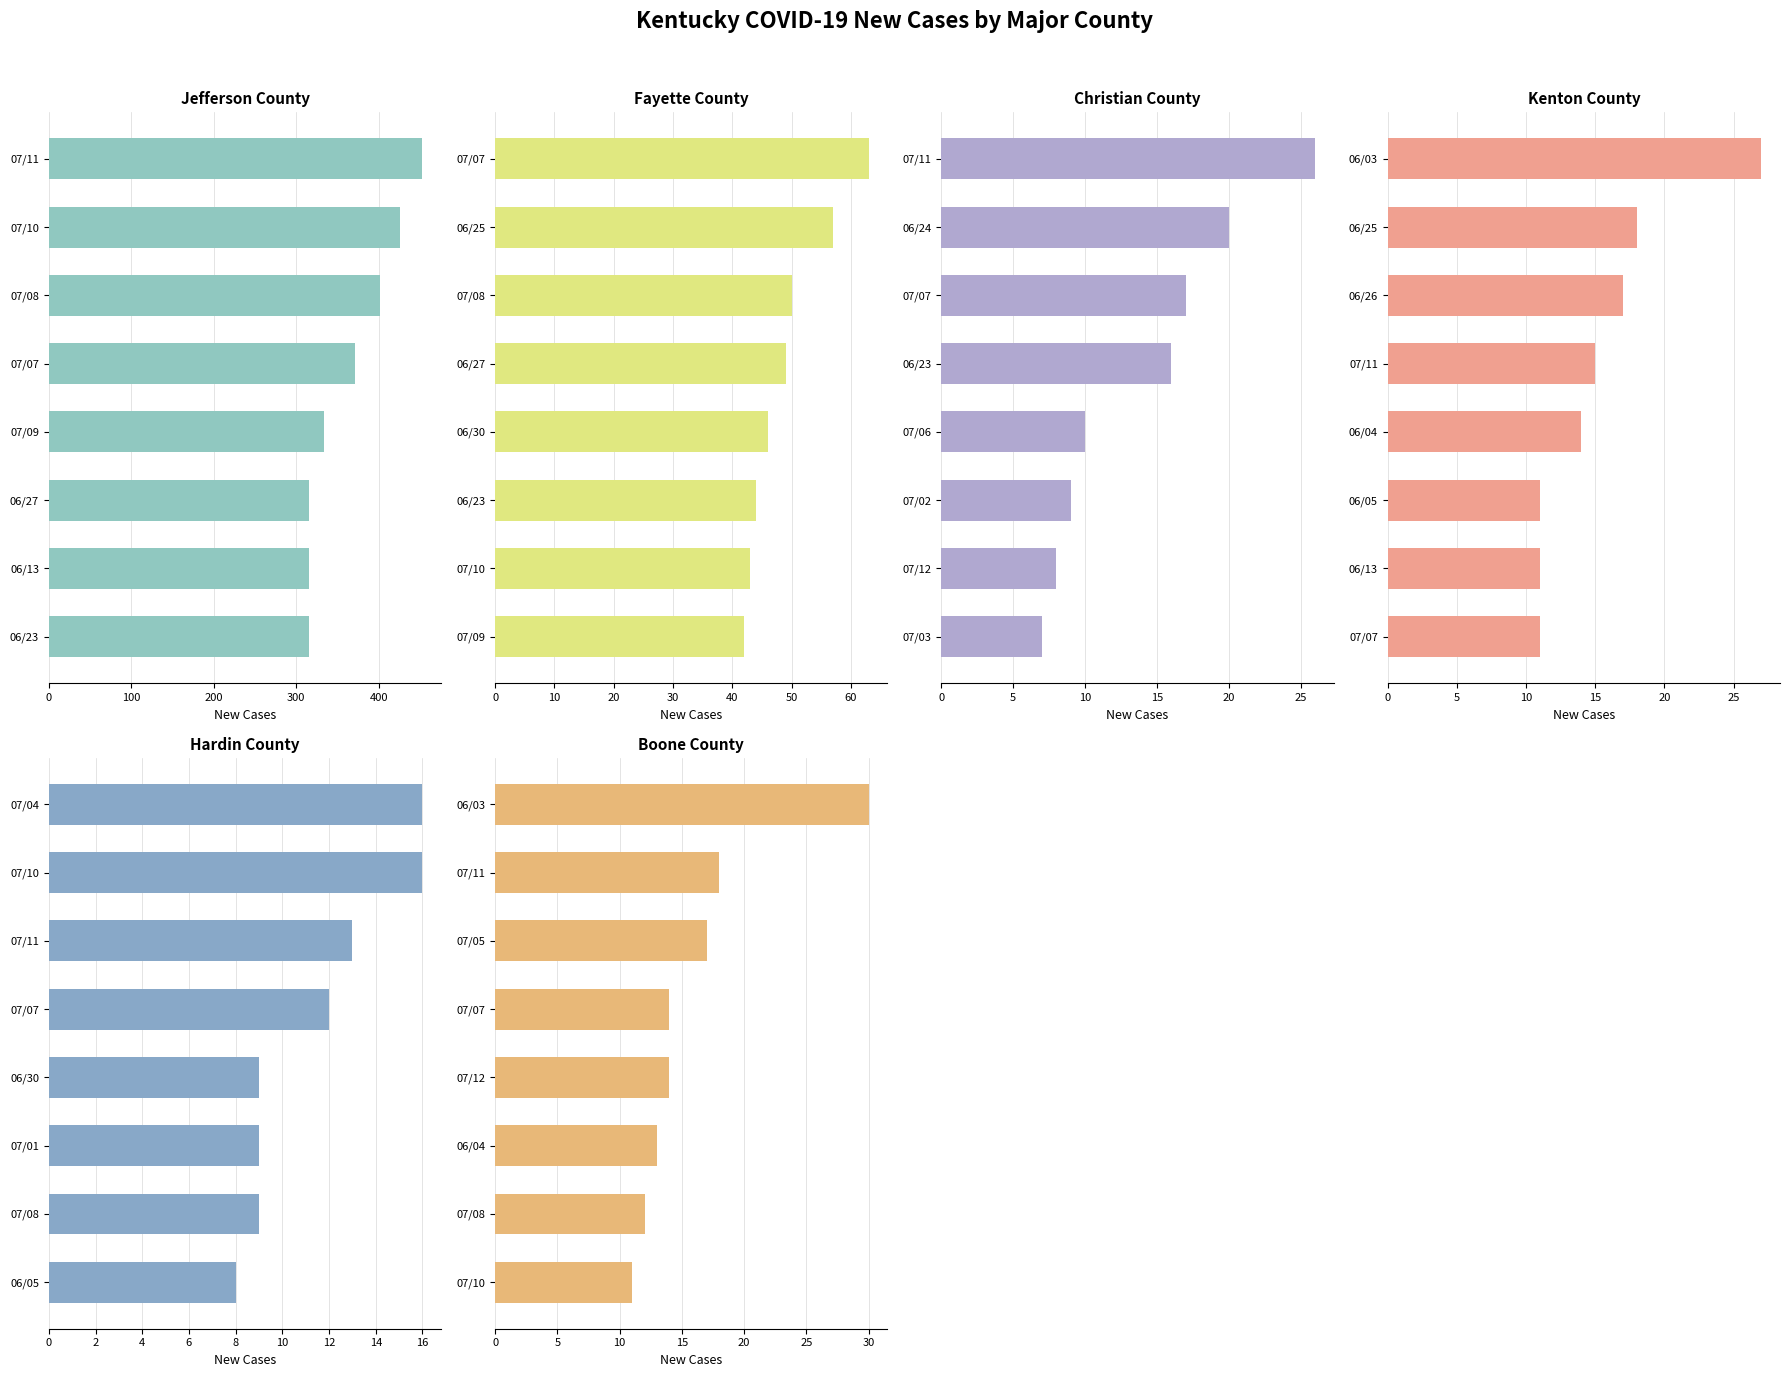

Reading left to right, what are all the values shown in this chart?

Jefferson: 315	315	316	333	371	402	426	453
Fayette: 42	43	44	46	49	50	57	63
Christian: 7	8	9	10	16	17	20	26
Kenton: 11	11	11	14	15	17	18	27
Hardin: 8	9	9	9	12	13	16	16
Boone: 11	12	13	14	14	17	18	30